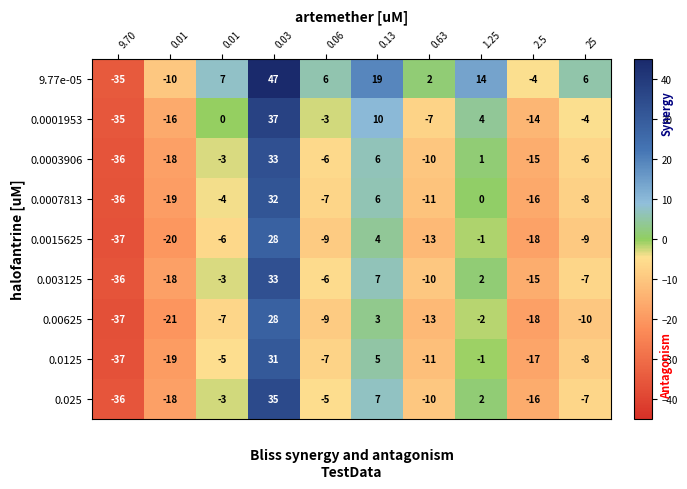

How many data points in 0.0003906 are less than -6?

4